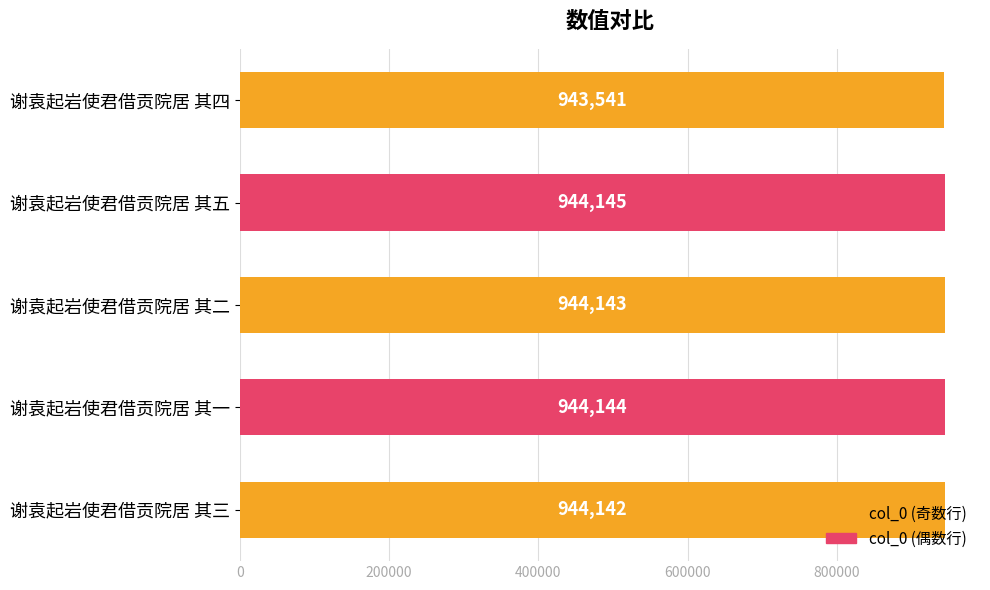

List the labels in order of value, smallest first.

谢袁起岩使君借贡院居 其四, 谢袁起岩使君借贡院居 其三, 谢袁起岩使君借贡院居 其二, 谢袁起岩使君借贡院居 其一, 谢袁起岩使君借贡院居 其五